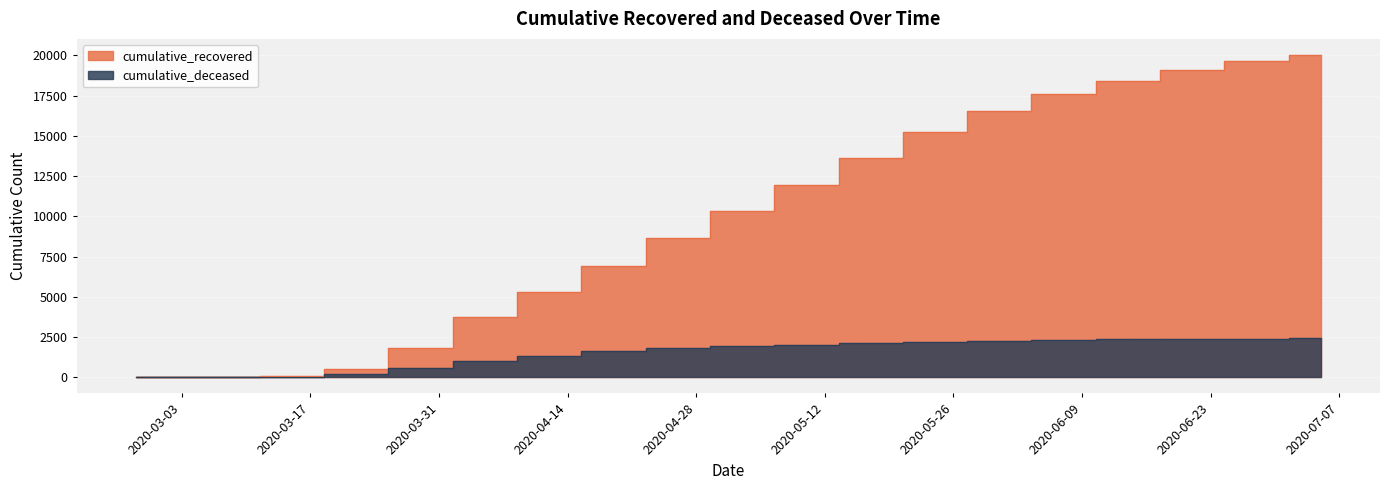

Between 2020-05-03 and 2020-05-17, which series saw the biggest shift?

cumulative_recovered